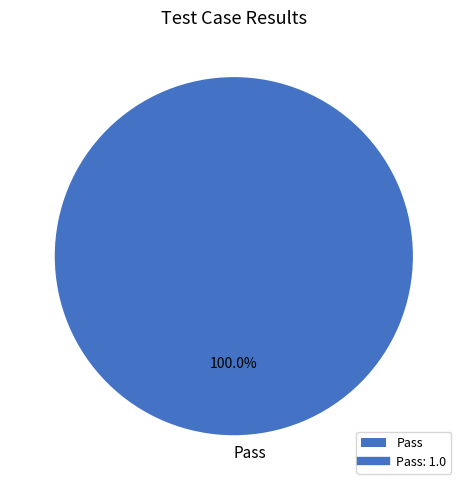

Rank the categories by value from lowest to highest.

Pass